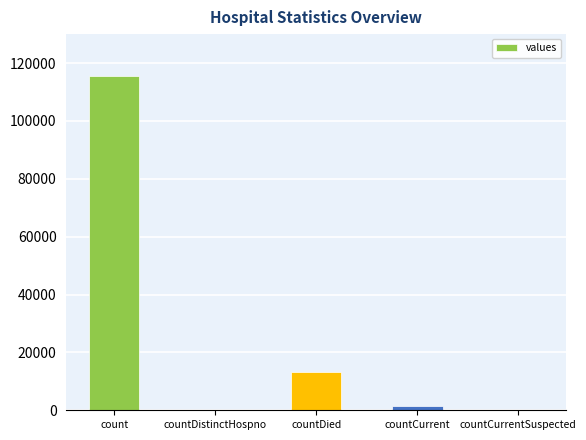

What is the sum of the values at countDistinctHospno and count?

115379